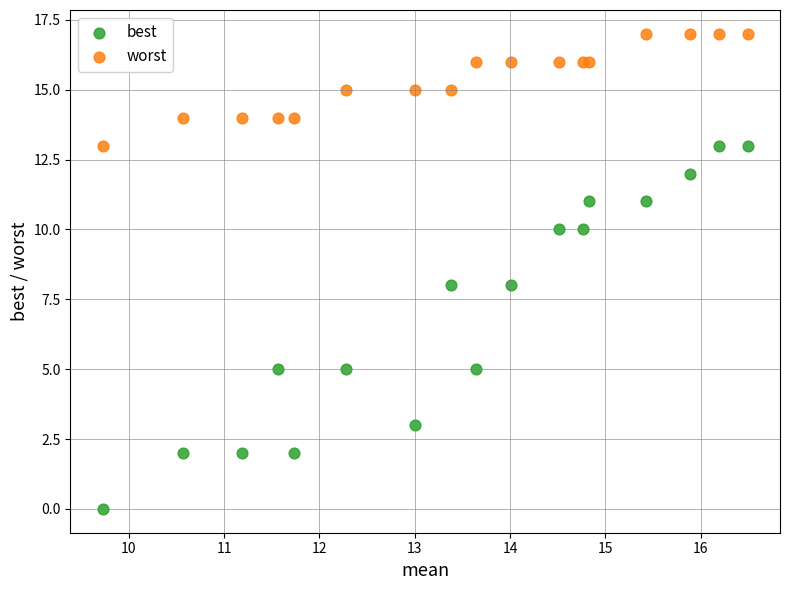

Which series has the largest Y range (max minus min)?

best